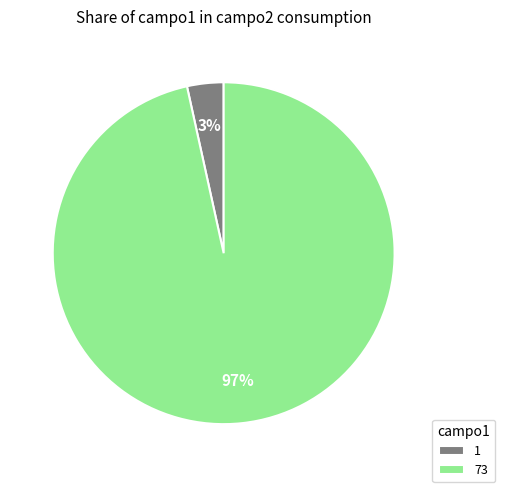

To the nearest percent, what portion does 73 represent?

97%